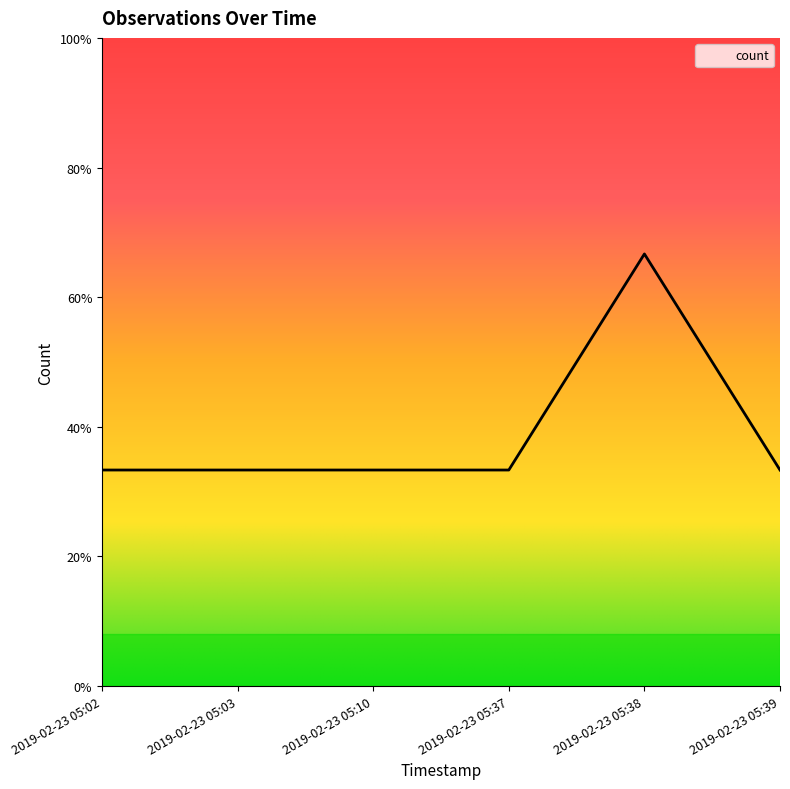

What is the average value?

1